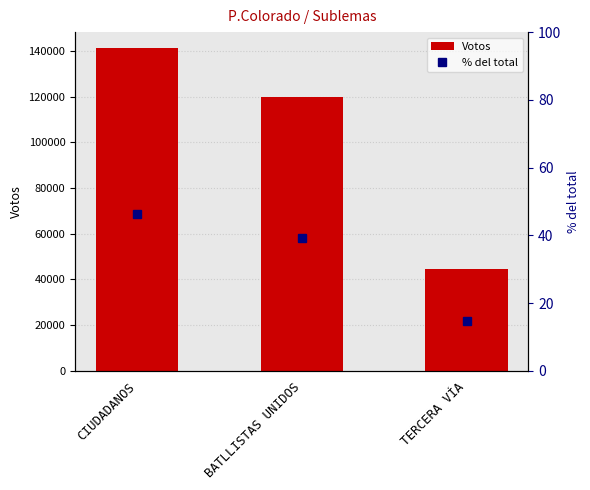

Is the value of % del total at CIUDADANOS greater than the value of Votos at TERCERA VÍA?

No